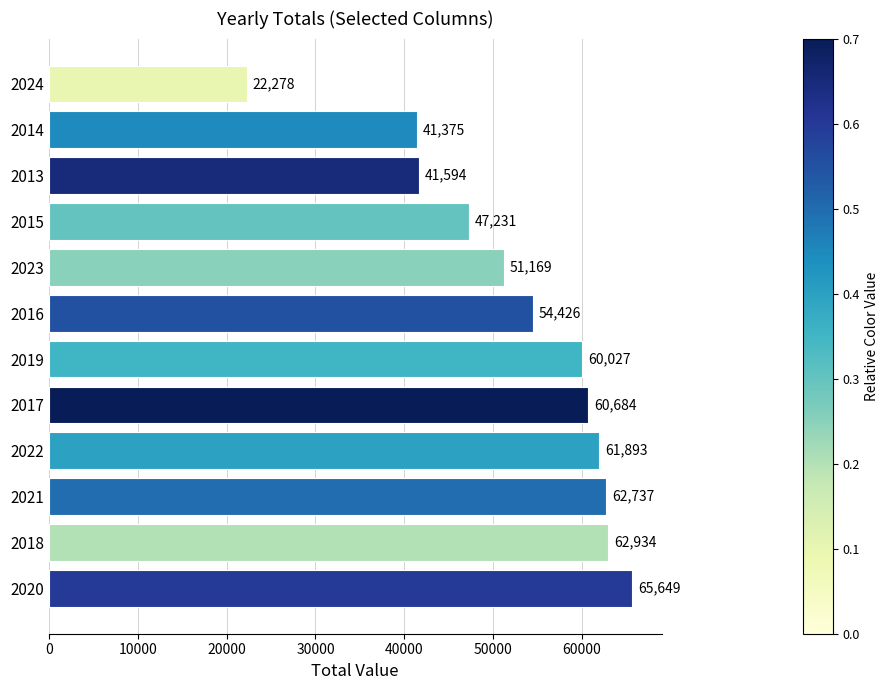

What is the sum of all values?

631997